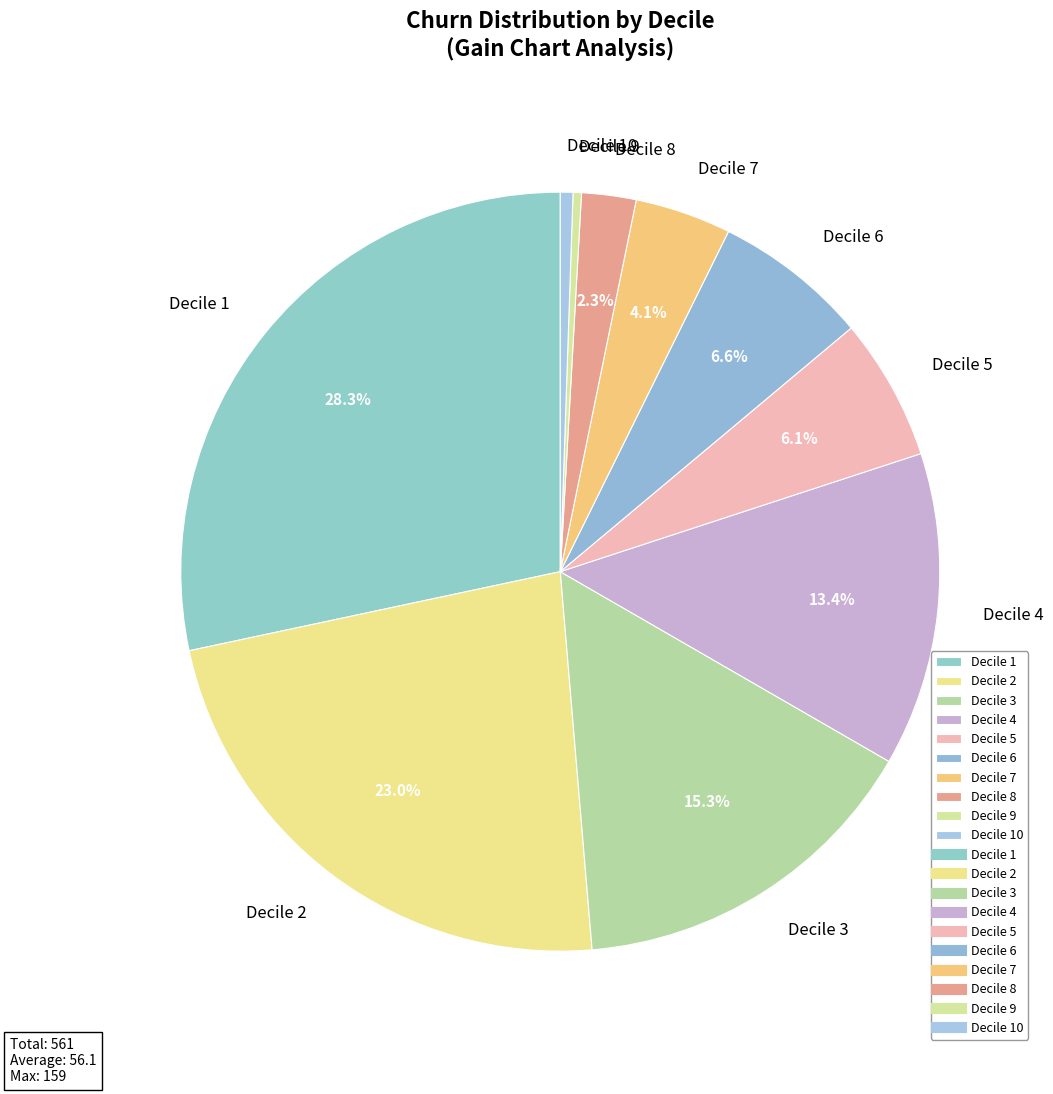

How many segments does this pie chart have?

10